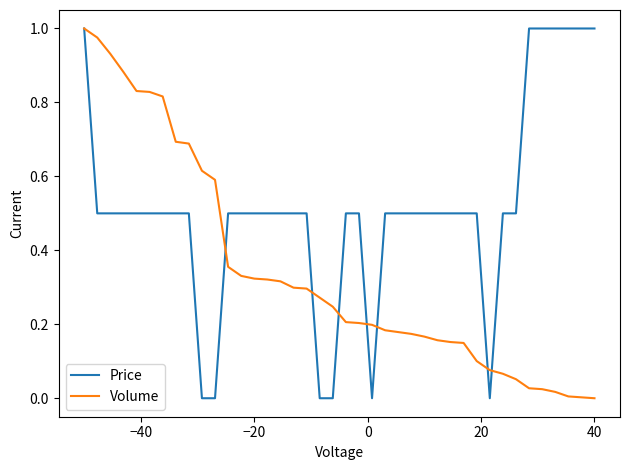

After their last crossing, which series has the higher values: Volume or Price?

Price